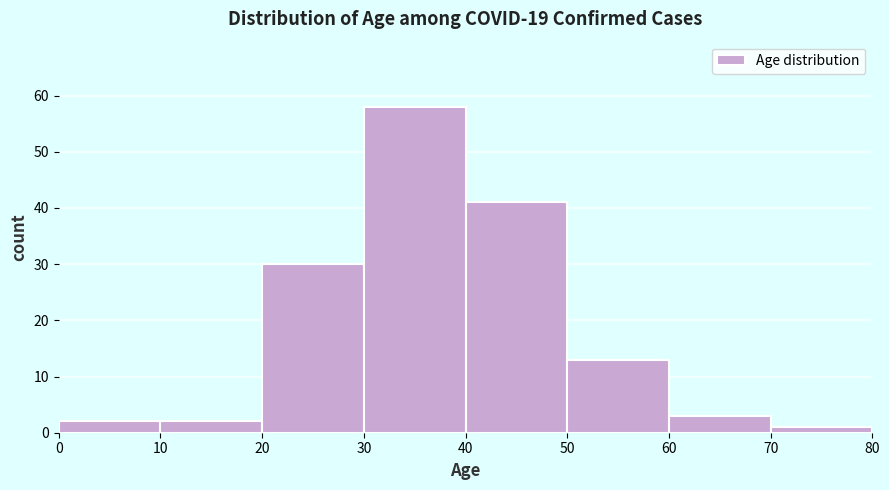

Which range on the x-axis has the tallest bar?

30 to 40